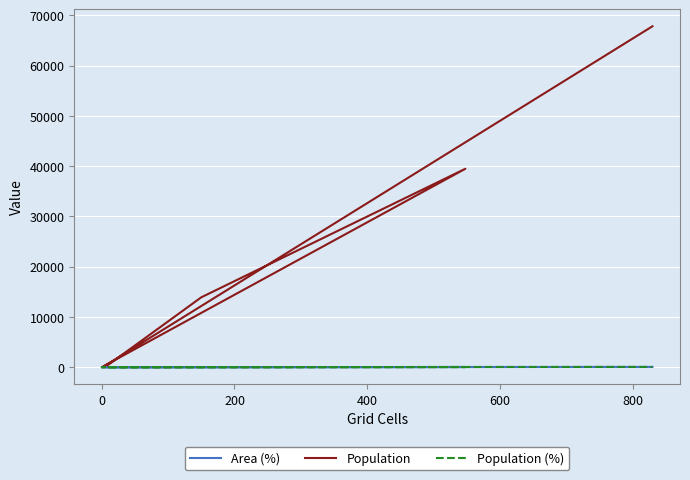

What are all the series names shown in the legend?

Area (%), Population, Population (%)